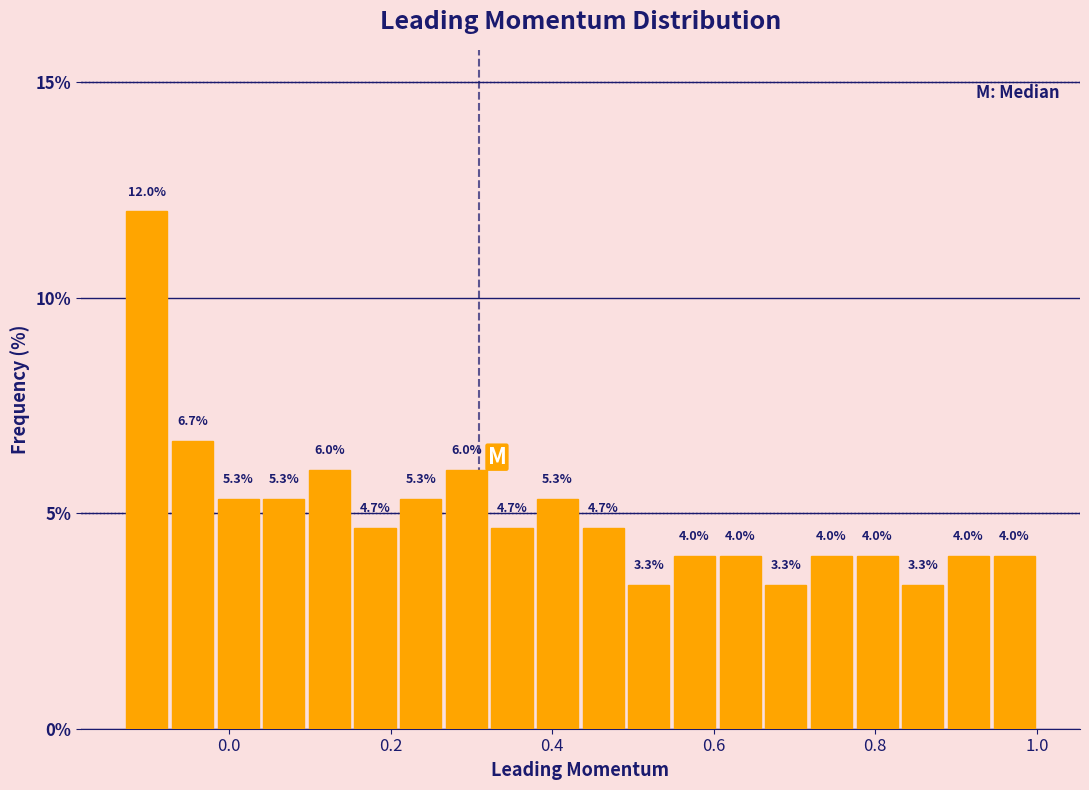

Read against the x-axis, roughly where is the centre of the tallest bar?

-0.10